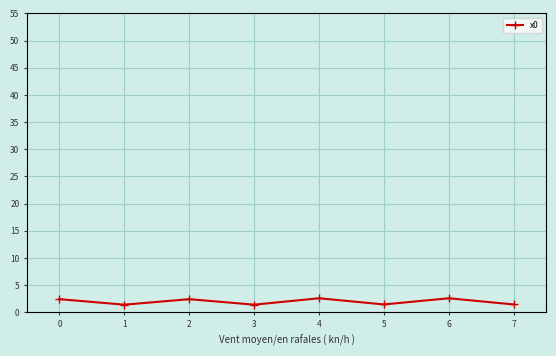

What is the difference between the maximum and minimum values?

1.2